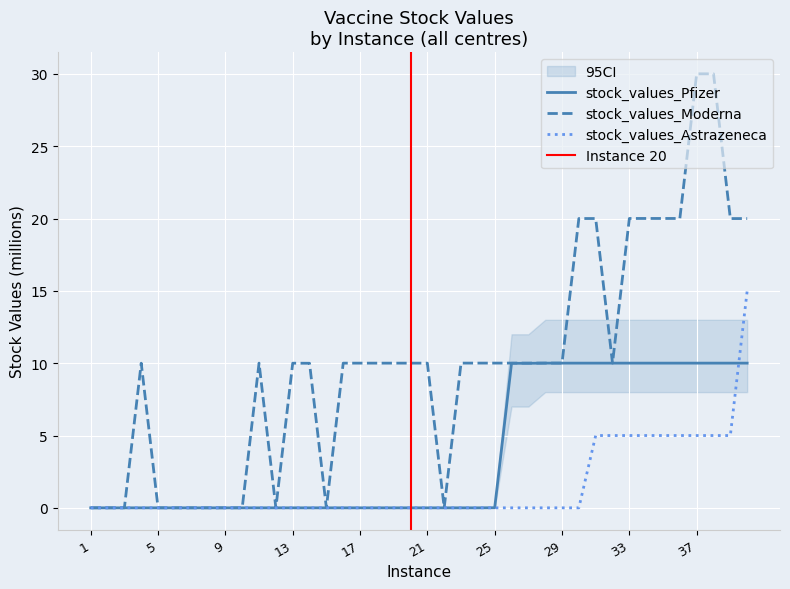

Between which two adjacent categories do stock_values_Pfizer and stock_values_Astrazeneca first intersect?

39 and 40